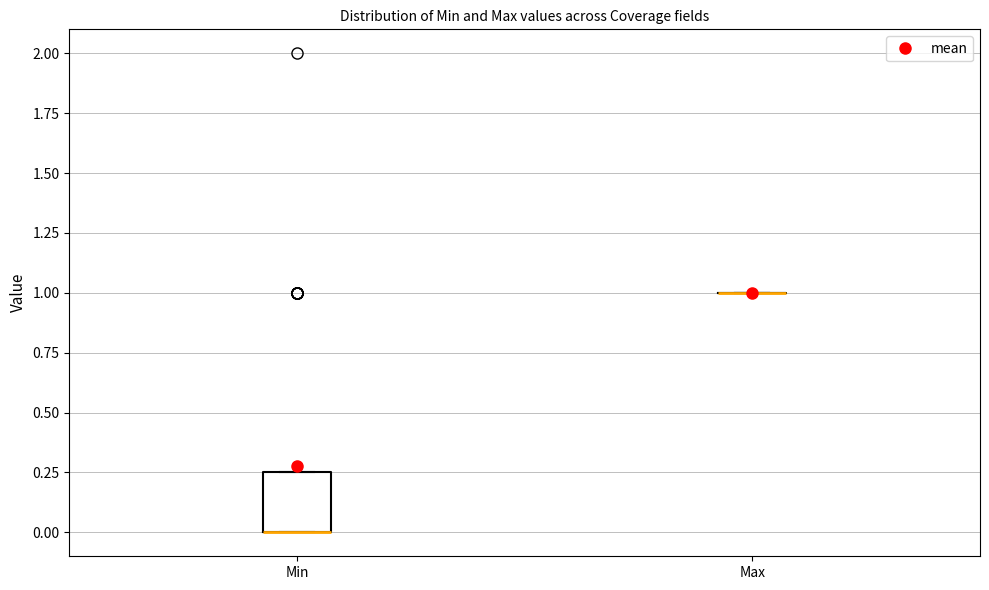

Reading left to right, read every box against the y-axis: the position of its median line, the range the box covers, and the ends of its whiskers. The values are not printed on the chart, so give them approximately, as read against the axis.

Min: median 0.00 (drawn on the box's lower edge), box 0.00 to 0.25, whiskers 0.00 to 0.25
Max: box collapsed to a line at 1.00, whiskers 1.00 to 1.00